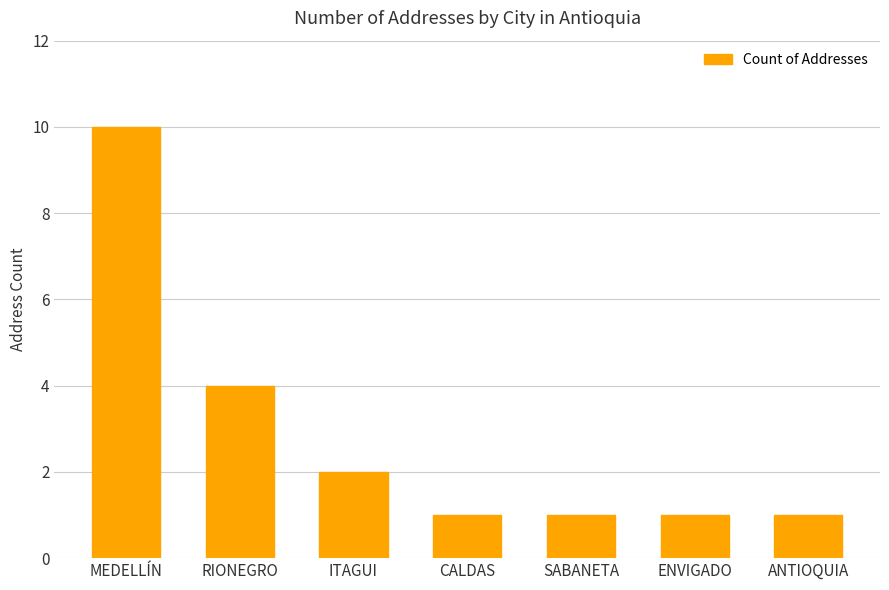

Approximately how many times larger is the value at CALDAS compared to SABANETA?

1.0